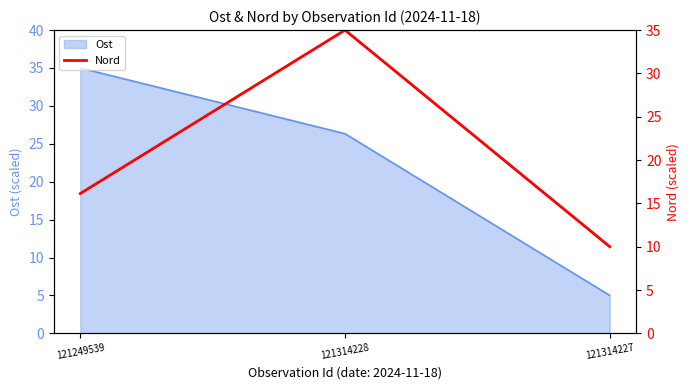

True or false: the data shows 35.0 at 121314228.

True